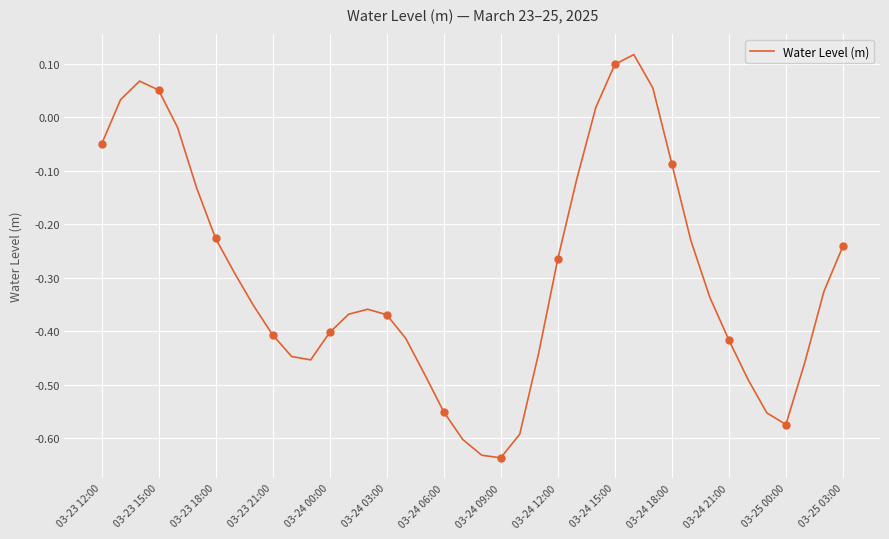

Reading left to right, list all the values displayed in this chart.

-0.1	0.0	0.1	0.1	-0.0	-0.1	-0.2	-0.3	-0.4	-0.4	-0.4	-0.5	-0.4	-0.4	-0.4	-0.4	-0.4	-0.5	-0.6	-0.6	-0.6	-0.6	-0.6	-0.4	-0.3	-0.1	0.0	0.1	0.1	0.1	-0.1	-0.2	-0.3	-0.4	-0.5	-0.6	-0.6	-0.5	-0.3	-0.2